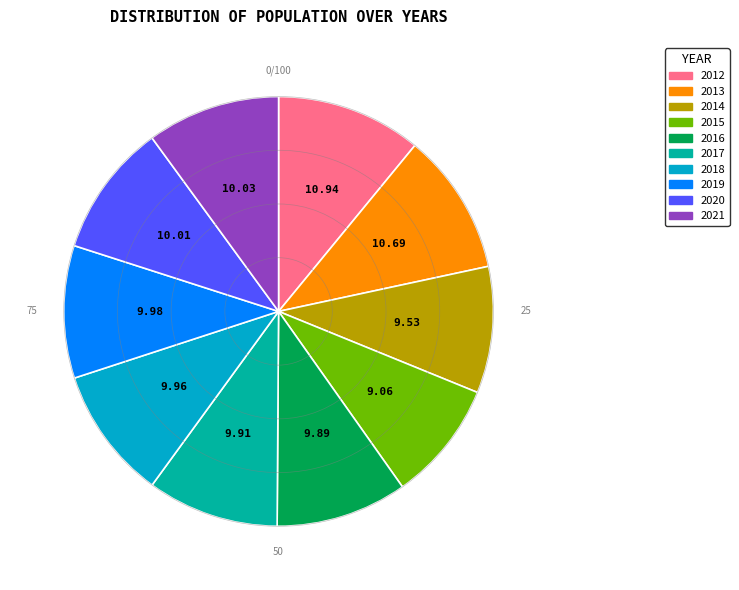

True or false: 2014 accounts for 1% of the total.

False